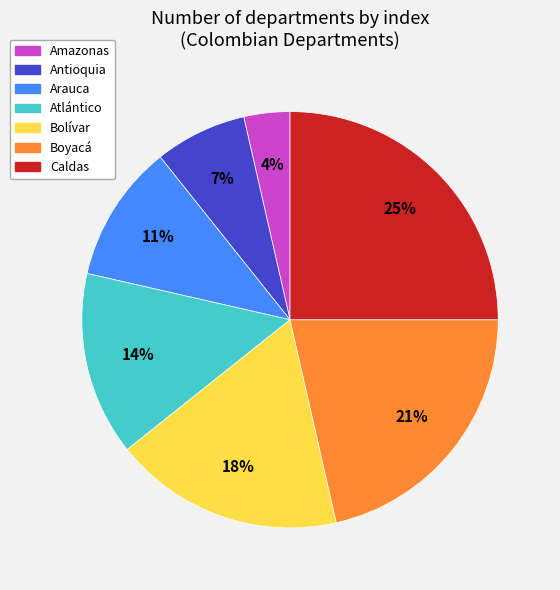

What percentage is the Arauca slice, to the nearest percent?

11%